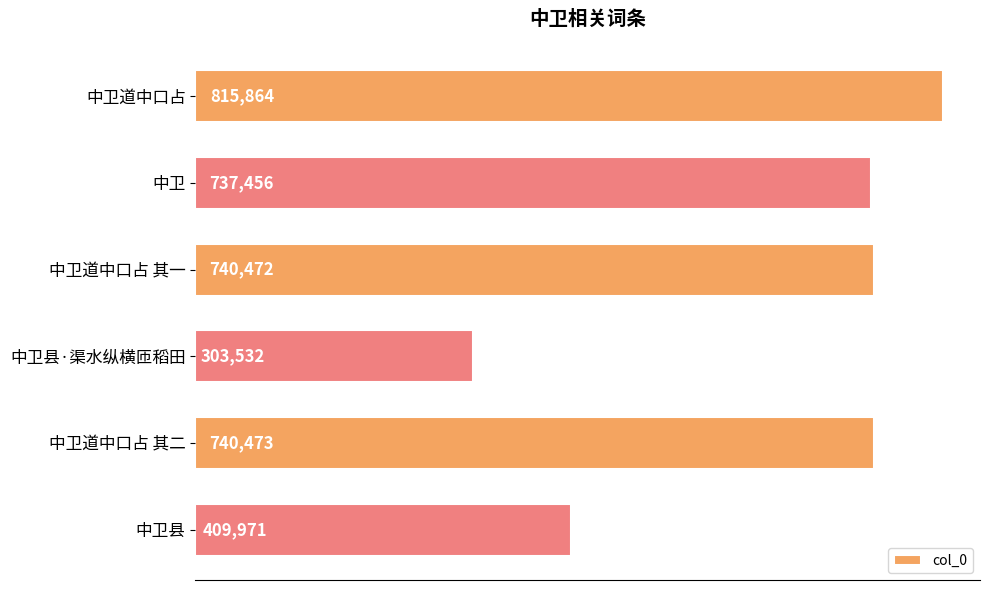

The chart shows a value of 737456 at 中卫. True or false?

True